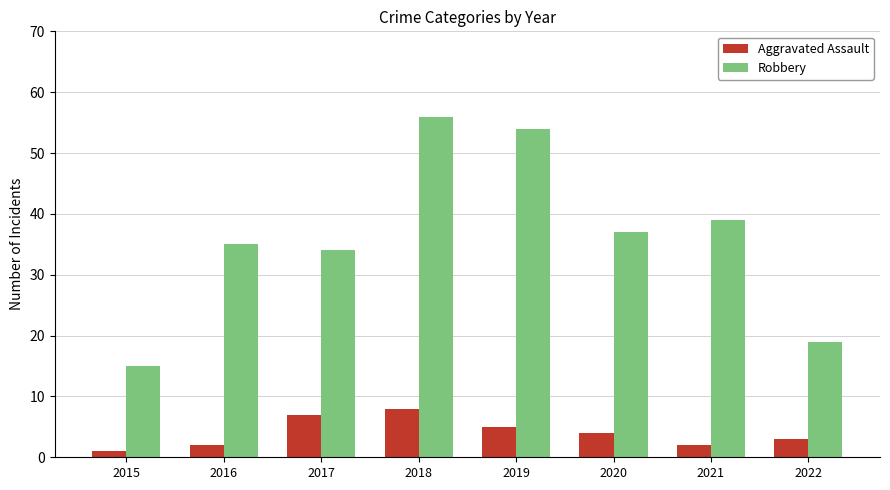

How many data points does each series have?

8